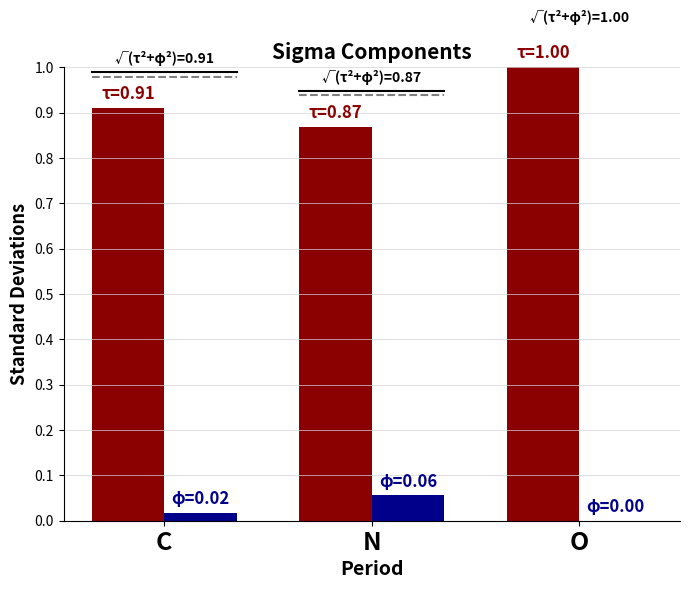

At which category is the sum across all series the highest?

O